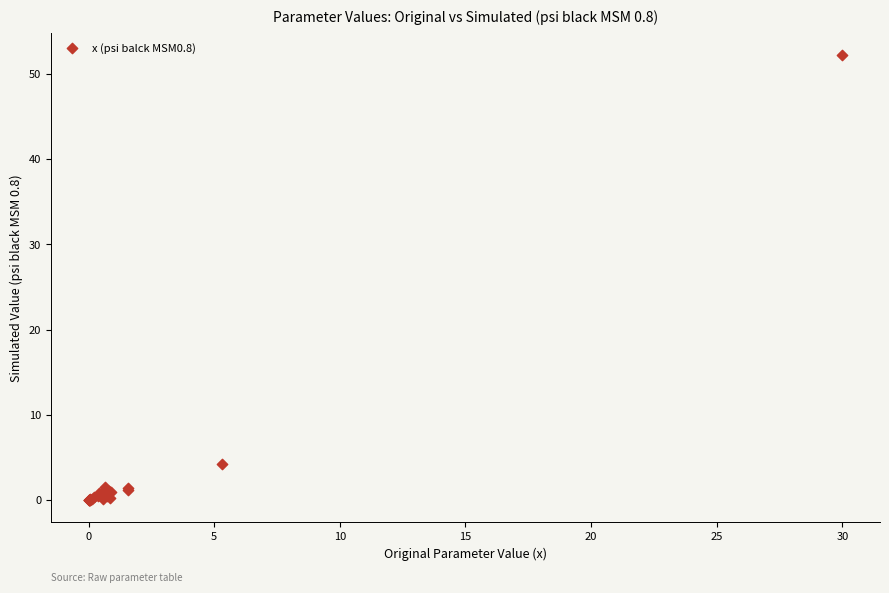

What Y value in the scatter plot is closest to 26?

4.3